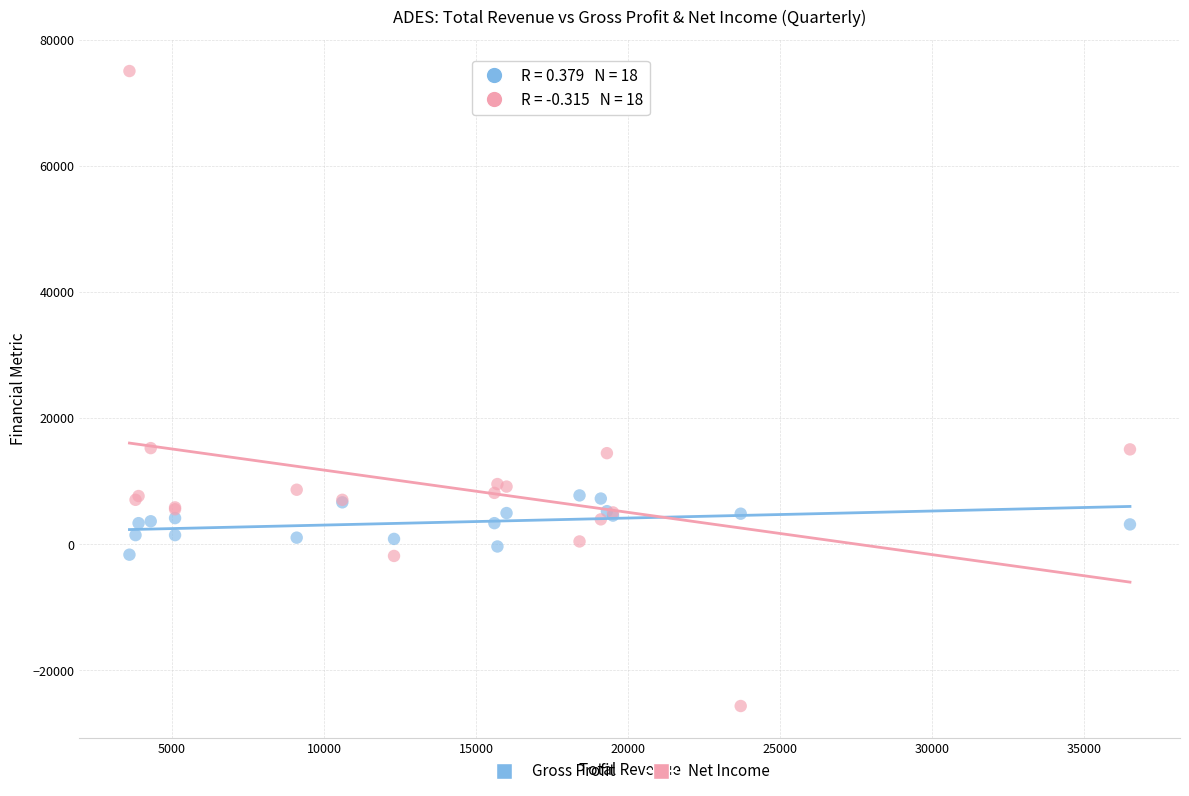

Which series contains the highest Y value?

Net Income